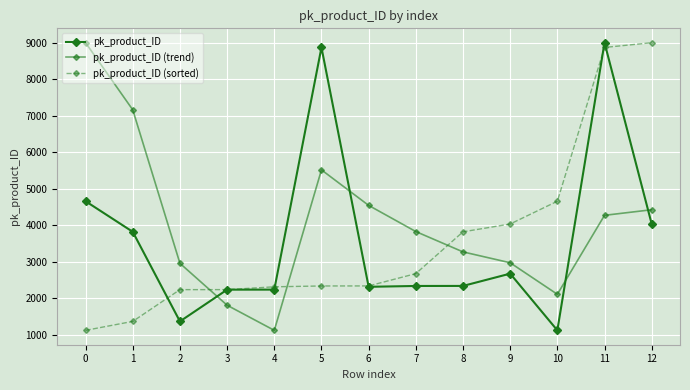

What is the difference between the second highest and second lowest values in the pk_product_ID (trend) series?

5354.3